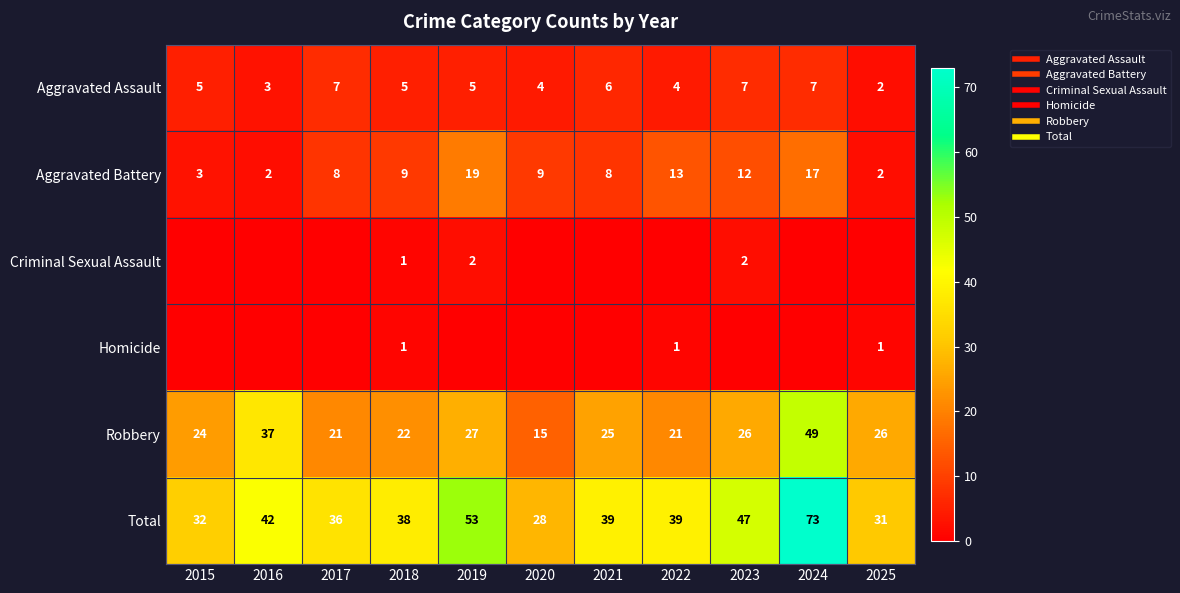

Is it true that Robbery equals 21 at 2017?

True